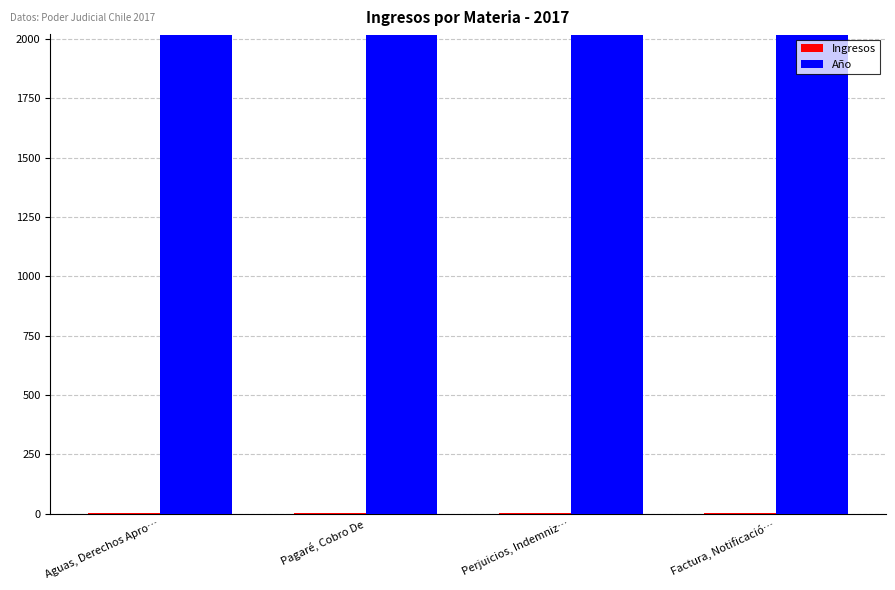

What is the greatest value displayed?

2017